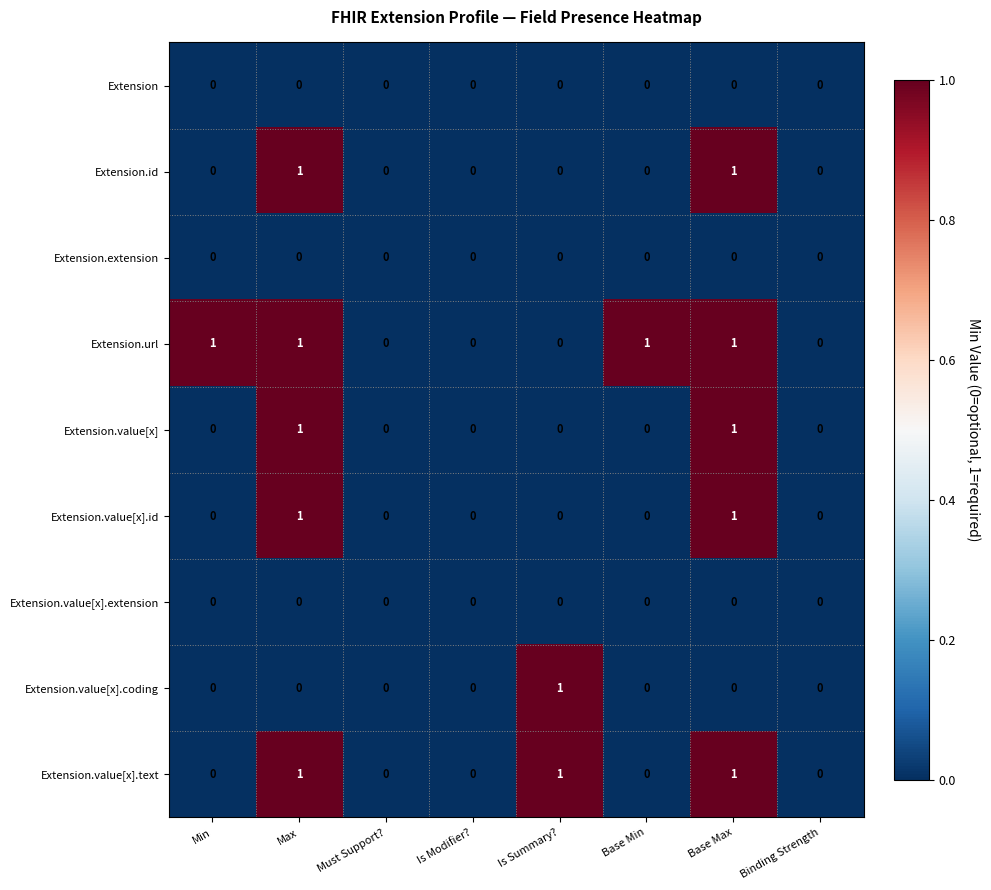

Count the Extension.id values in the range 0 to 1.

8